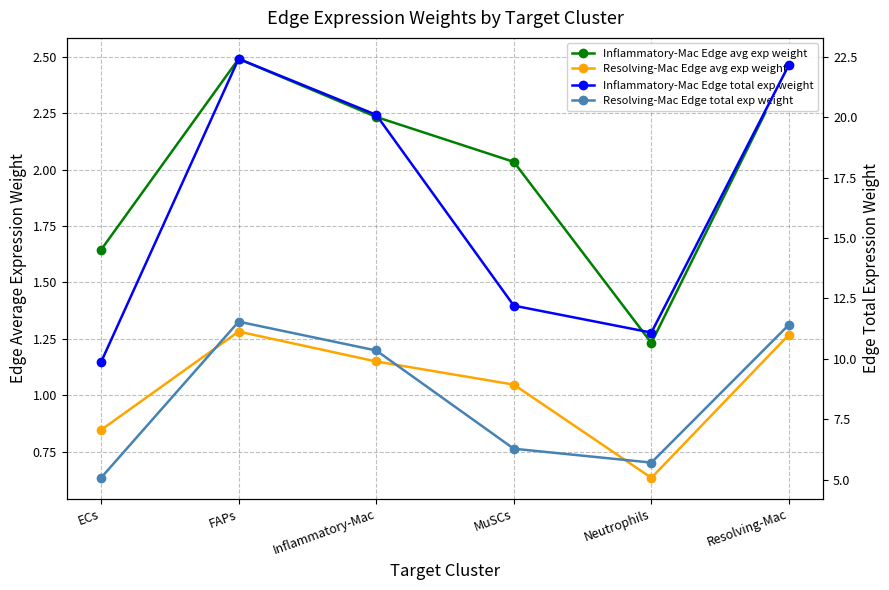

True or false: Inflammatory-Mac Edge total exp weight and Resolving-Mac Edge total exp weight cross at least once.

False